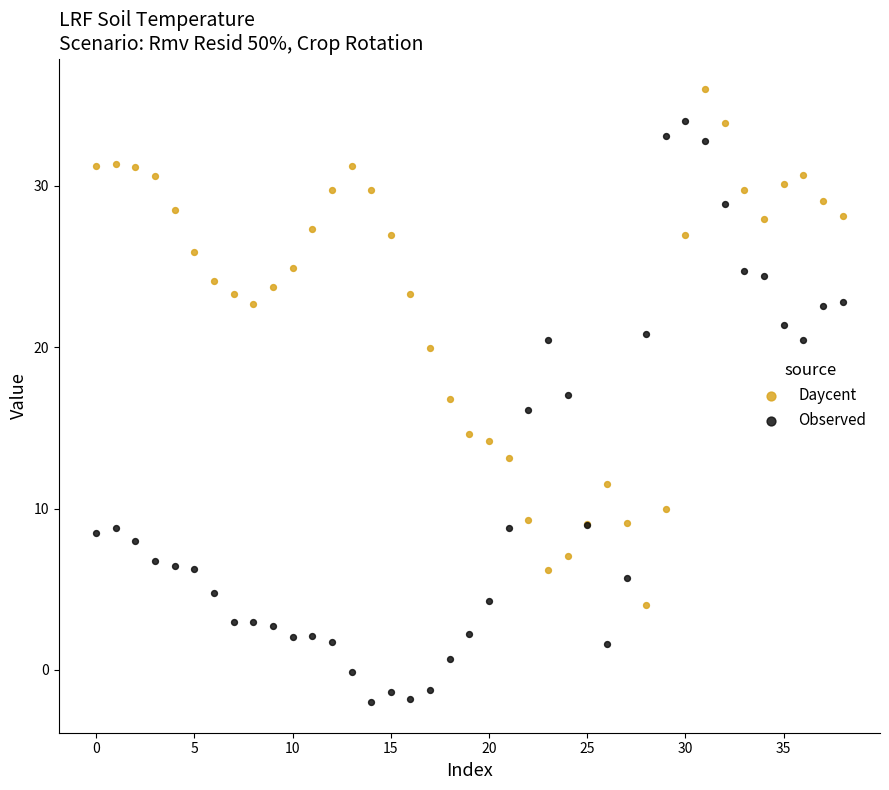

Which series has the widest spread of Y values?

Observed